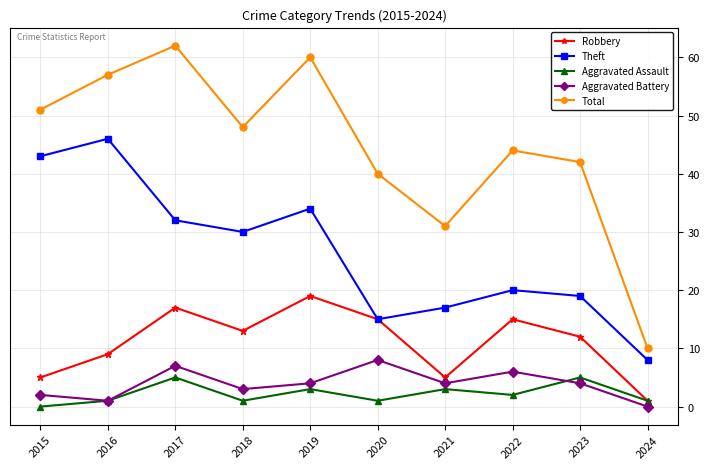

Reading left to right, extract all data points from this chart.

Robbery: 2015=5	2016=9	2017=17	2018=13	2019=19	2020=15	2021=5	2022=15	2023=12	2024=1
Theft: 2015=43	2016=46	2017=32	2018=30	2019=34	2020=15	2021=17	2022=20	2023=19	2024=8
Aggravated Assault: 2015=0	2016=1	2017=5	2018=1	2019=3	2020=1	2021=3	2022=2	2023=5	2024=1
Aggravated Battery: 2015=2	2016=1	2017=7	2018=3	2019=4	2020=8	2021=4	2022=6	2023=4	2024=0
Total: 2015=51	2016=57	2017=62	2018=48	2019=60	2020=40	2021=31	2022=44	2023=42	2024=10